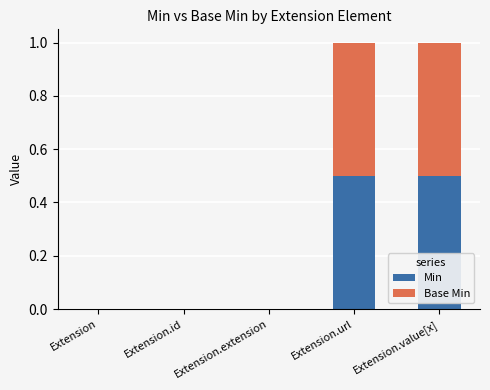

Is it true that Min equals -0.2 at Extension.id?

False